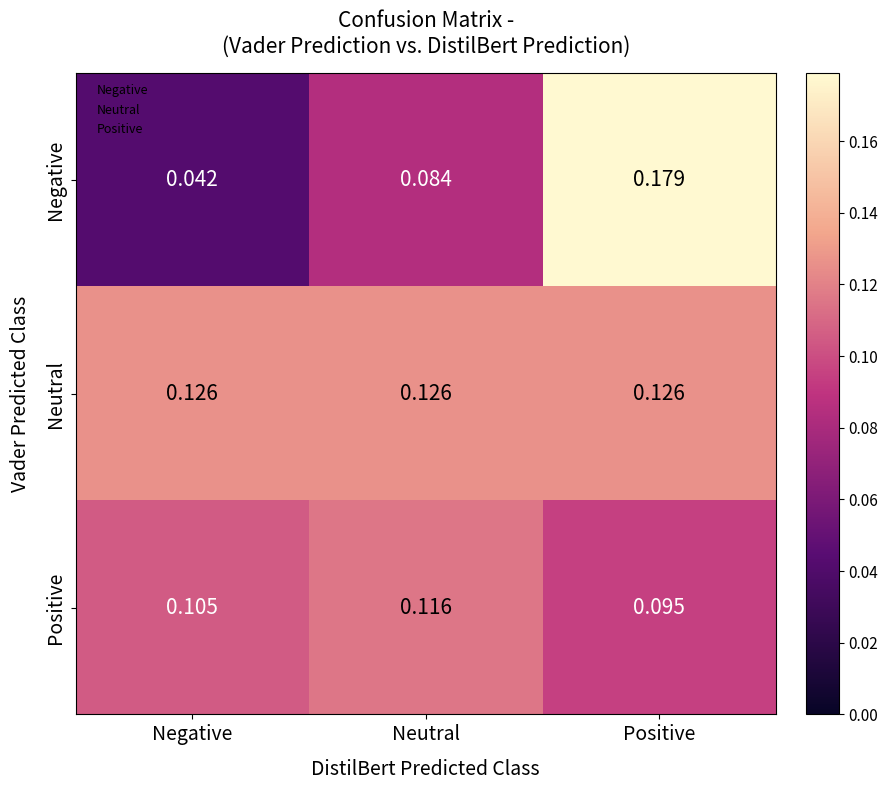

Which series has the largest range (max minus min)?

Negative